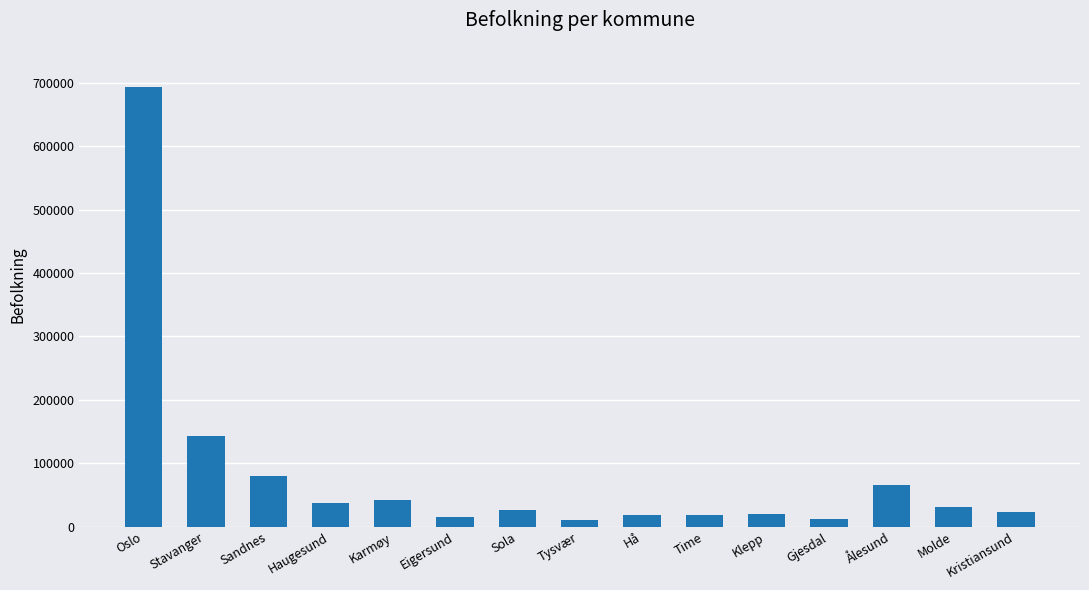

What is the ratio of the value at Stavanger to the value at Molde?

4.5